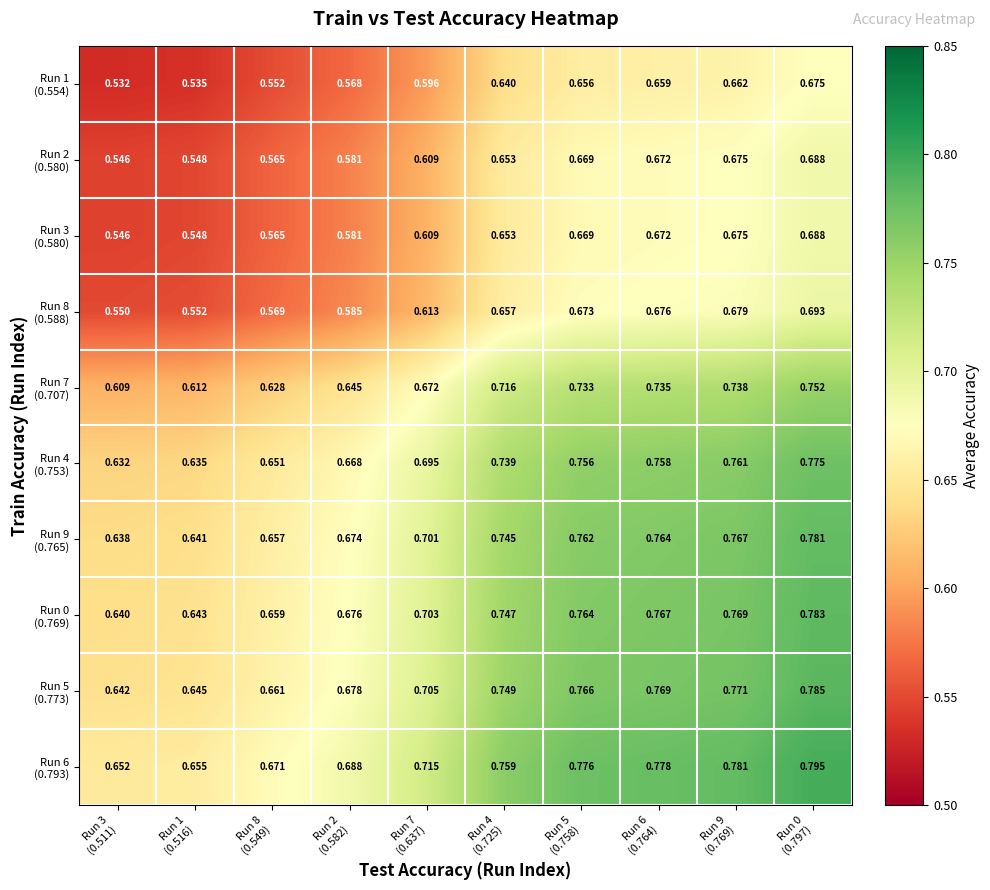

How many data points does each series have?

10